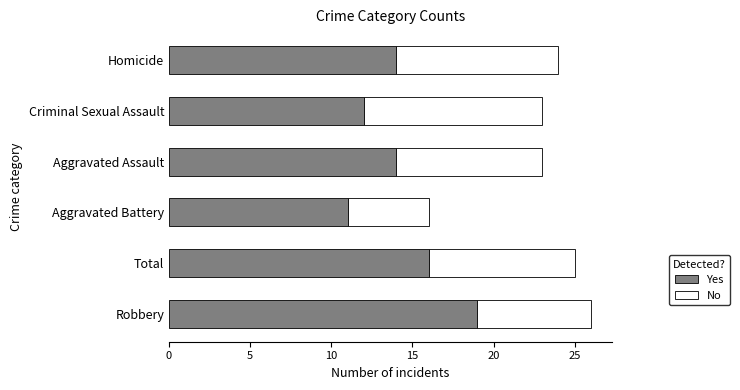

What is the lowest value of the Yes series?

11